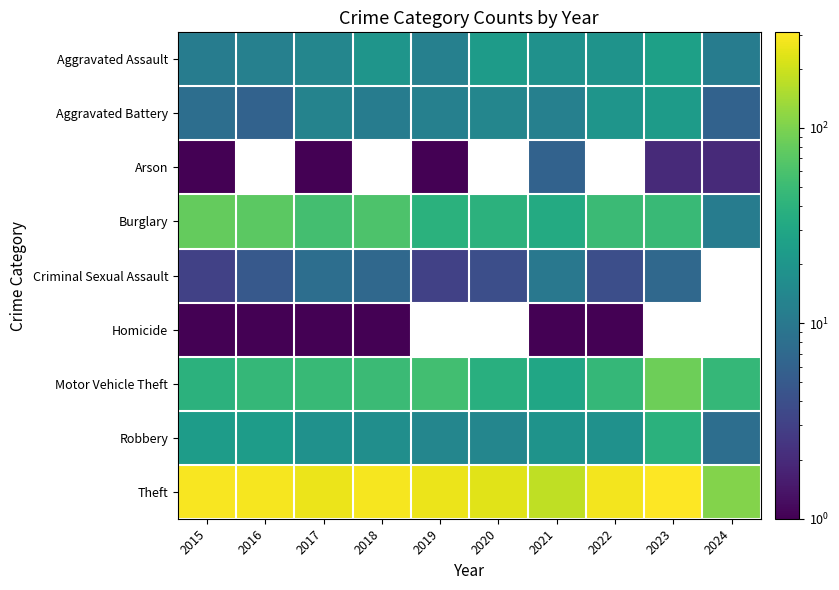

Between 2022 and 2018, which is larger?

2018